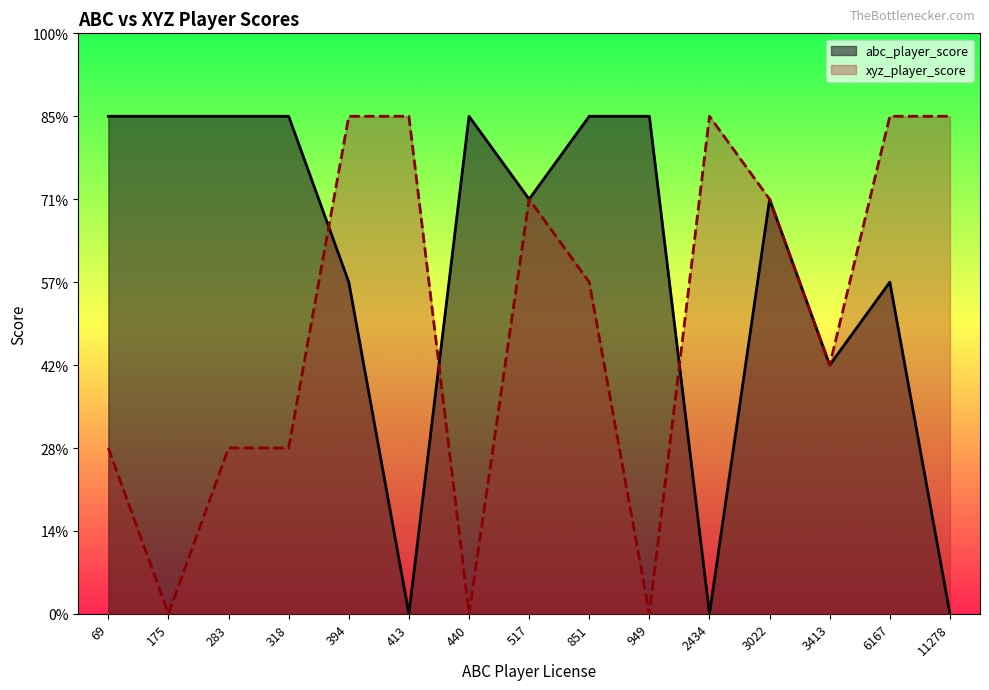

Between 517 and 851, which series saw the biggest shift?

abc_player_score